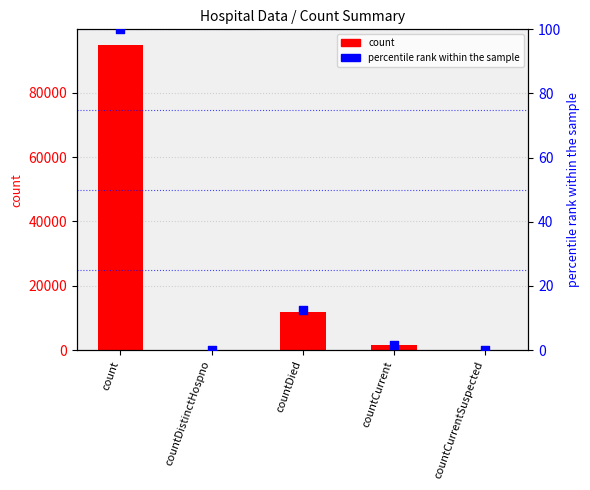

At how many categories does at least one series exceed 20823?

1